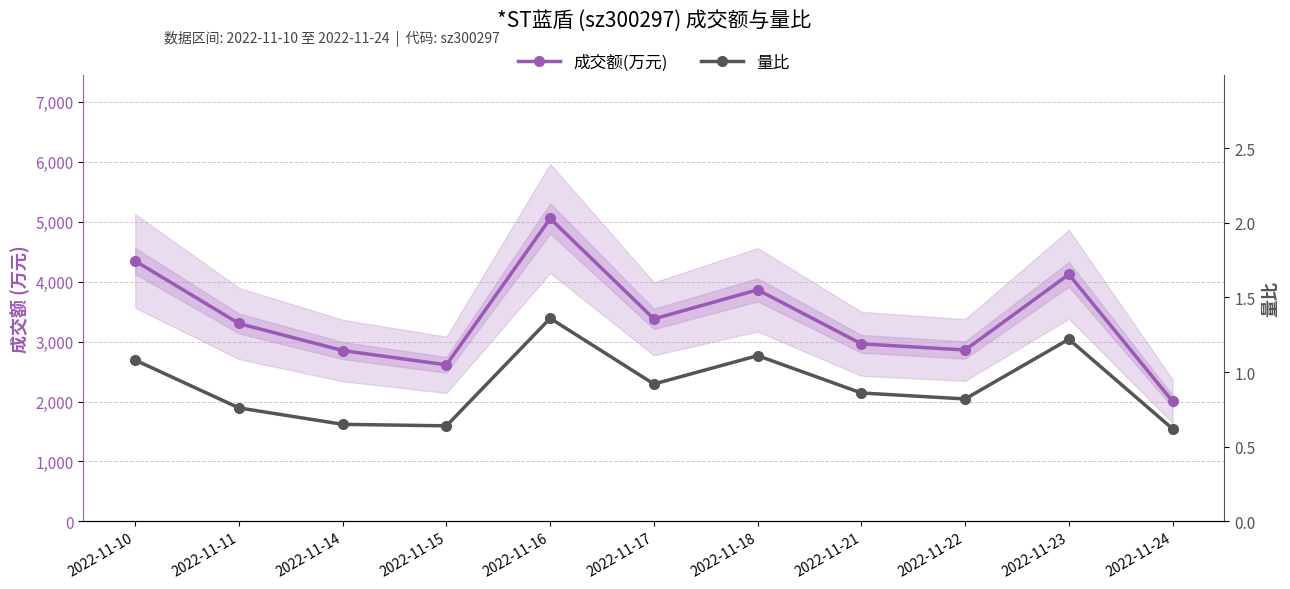

What is the value of the 成交额(万元) point at the 2nd from the left?

3302.0